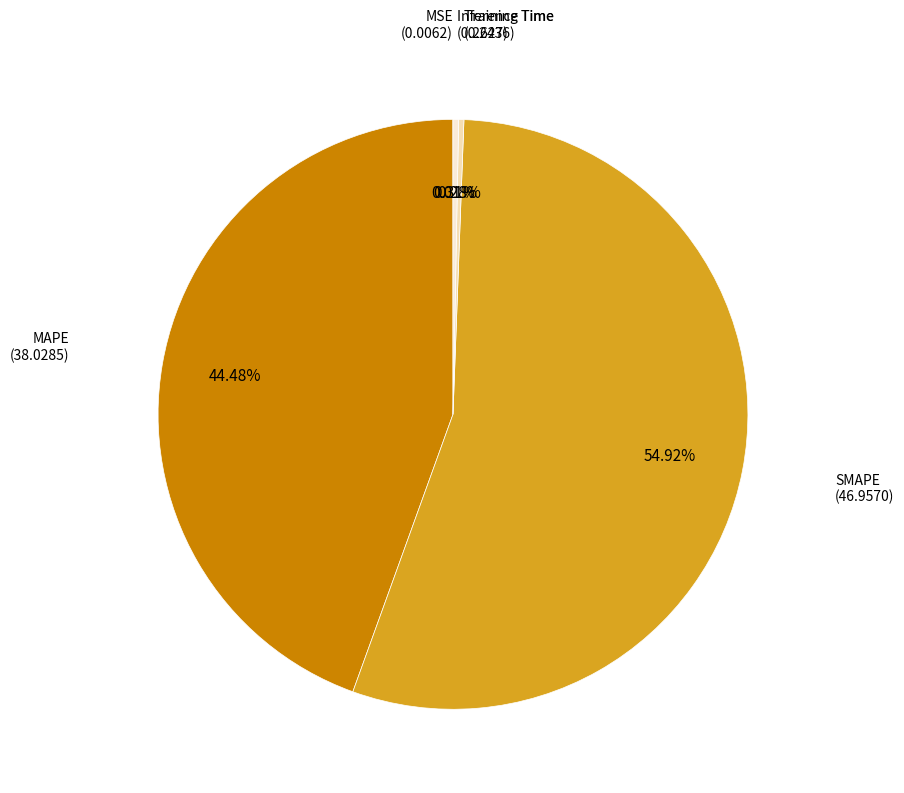

What is the smallest slice in the pie chart?

MSE